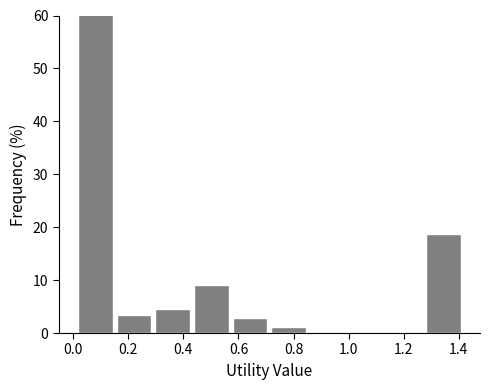

How tall is the bar that spans 0.16 to 0.30 on the x-axis? Neither the bar edges nor the heights are printed on the chart, so give them approximately, as read against the axes.

3